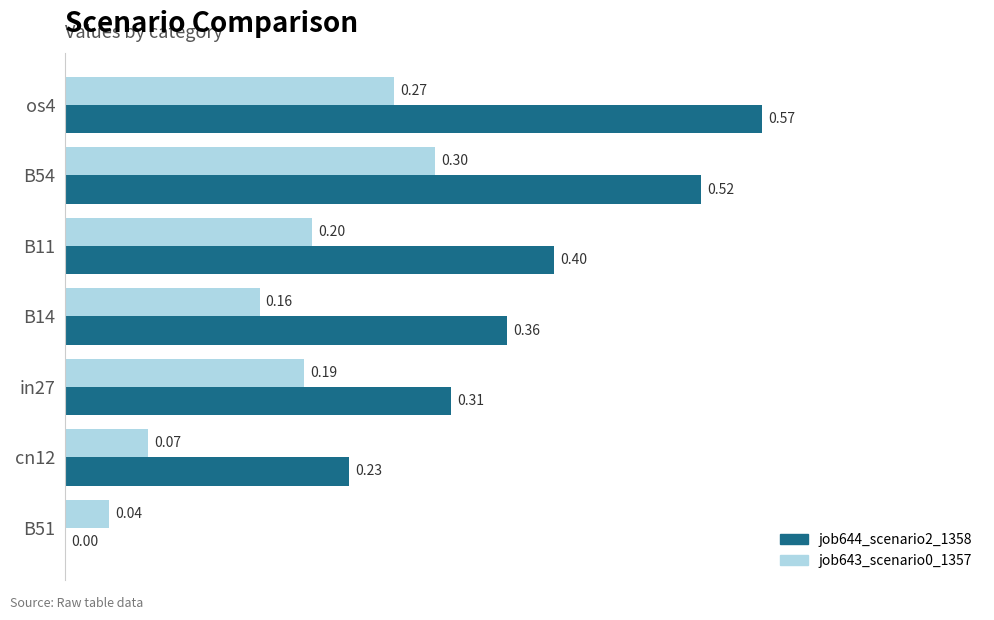

What is the sum of all job643_scenario0_1357 values?

1.2